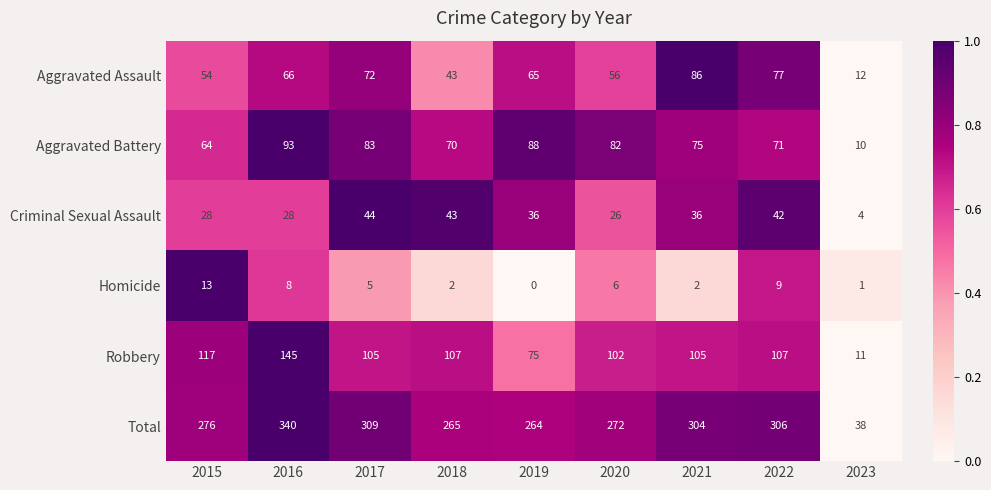

Rank the series at 2021 from lowest to highest value.

Homicide, Criminal Sexual Assault, Aggravated Battery, Aggravated Assault, Robbery, Total